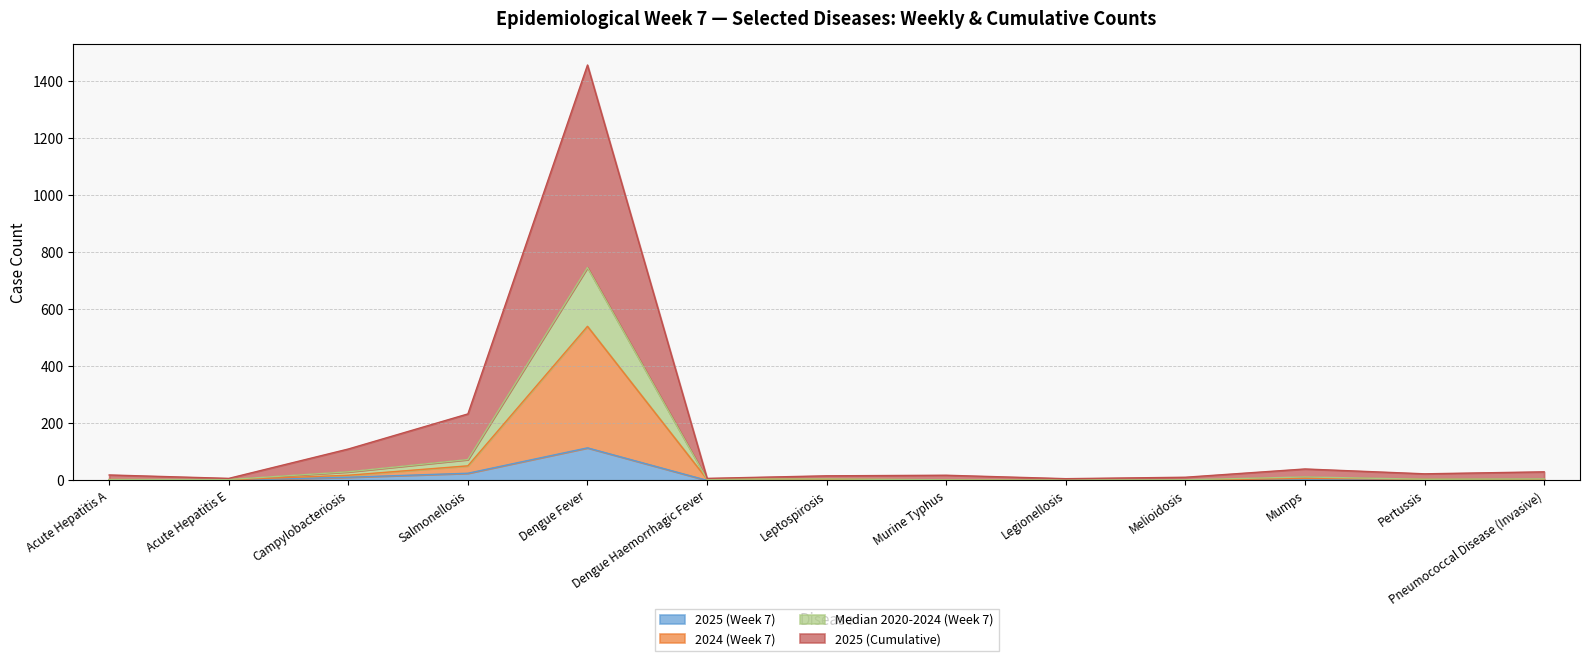

True or false: 2024 (Week 7) and 2025 (Cumulative) cross at least once.

False